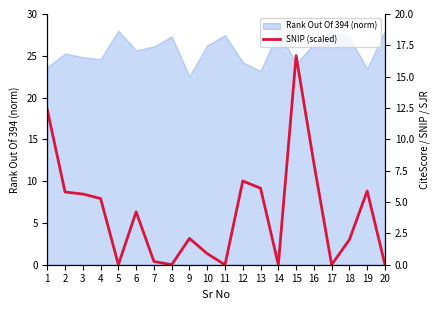

The chart shows a value of 4.5 at 12. True or false?

False